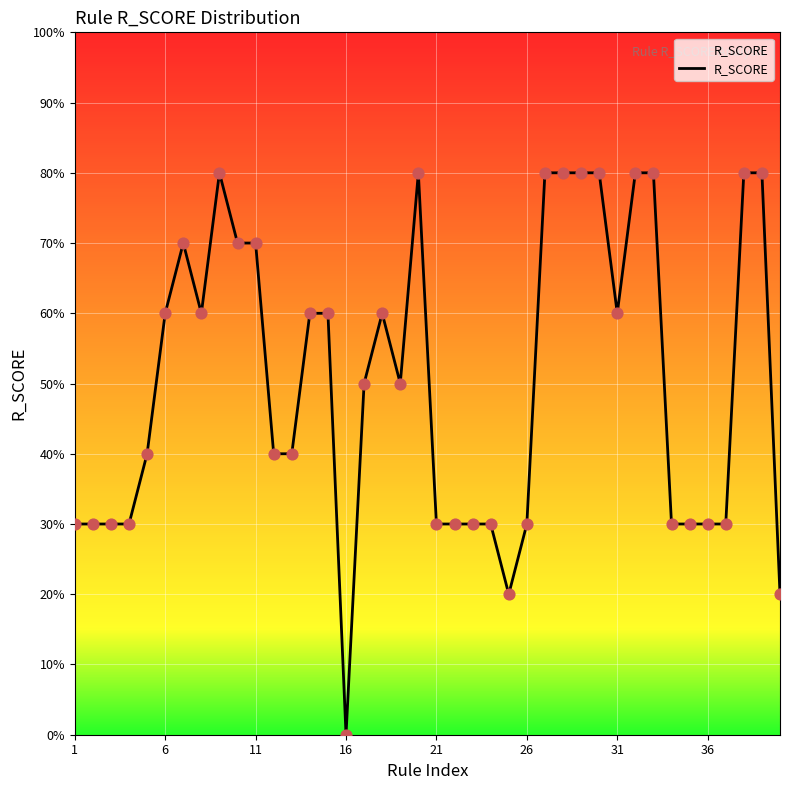

What is the difference between the maximum and minimum values?

80